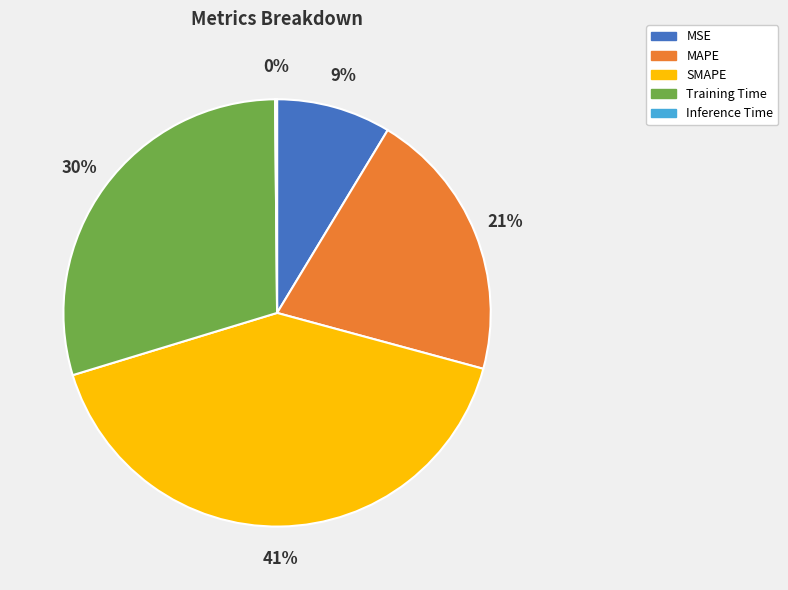

To the nearest percent, what percentage of the pie is SMAPE?

41%